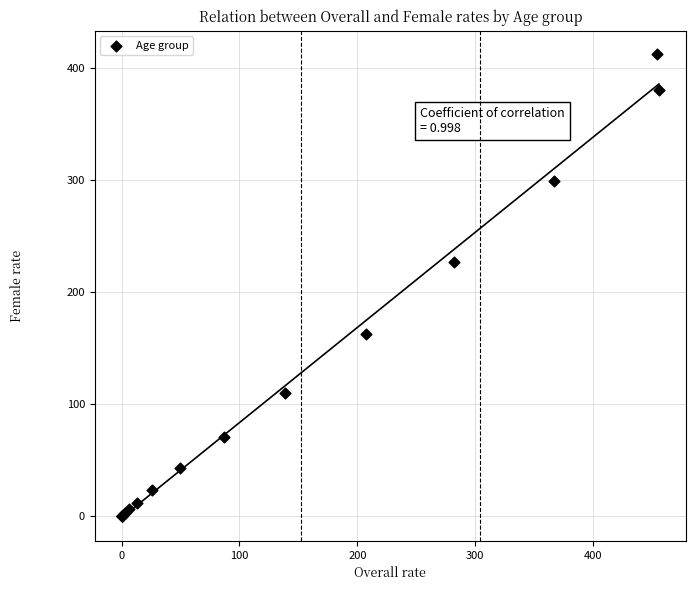

What Y value in the scatter plot is closest to 206?

226.7